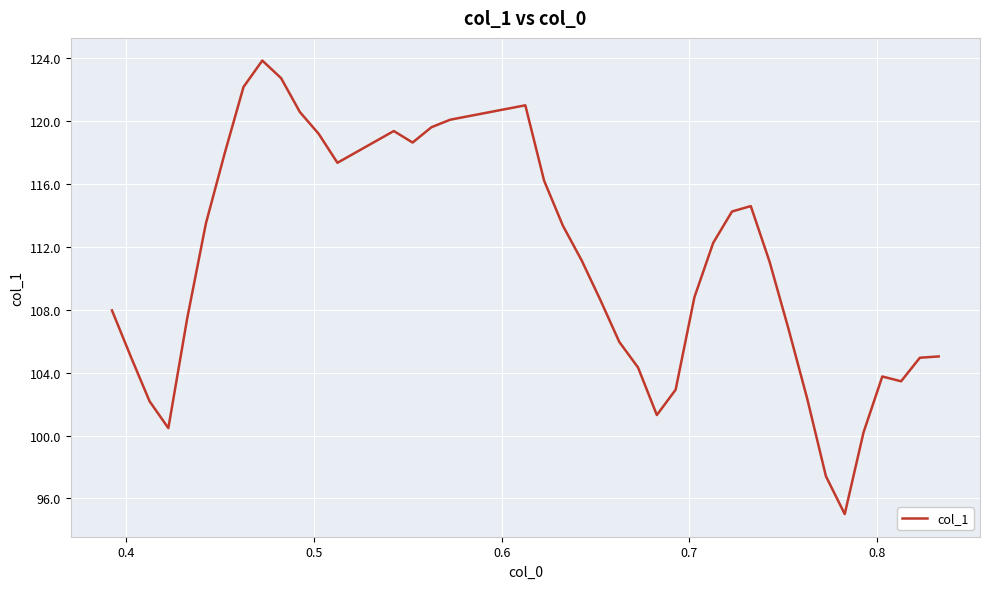

What is the difference between the maximum and minimum values?

28.9